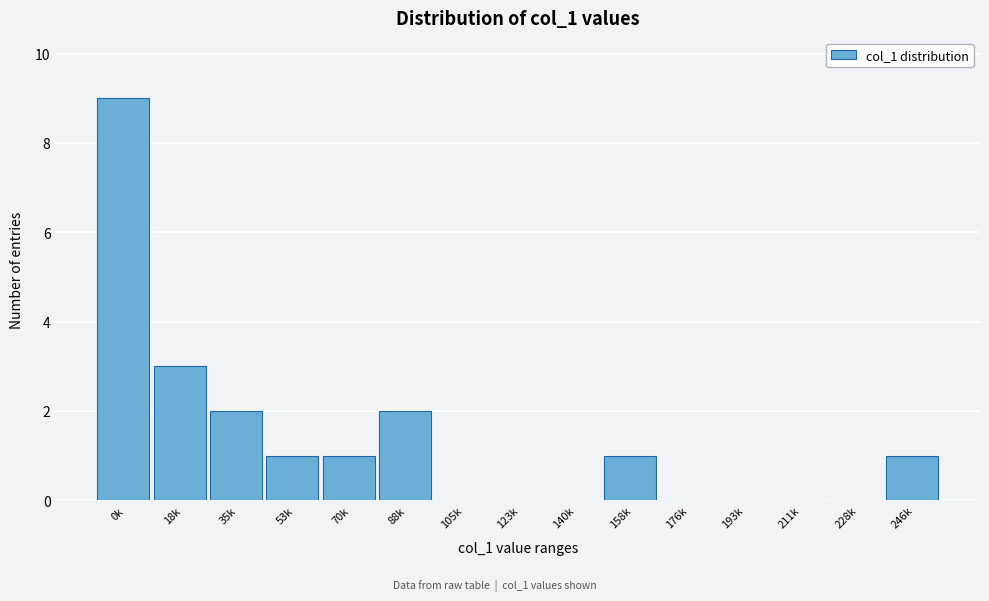

Reading left to right, extract all data points from this chart.

0k=9	18k=3	35k=2	53k=1	70k=1	88k=2	105k=0	123k=0	140k=0	158k=1	176k=0	193k=0	211k=0	228k=0	246k=1